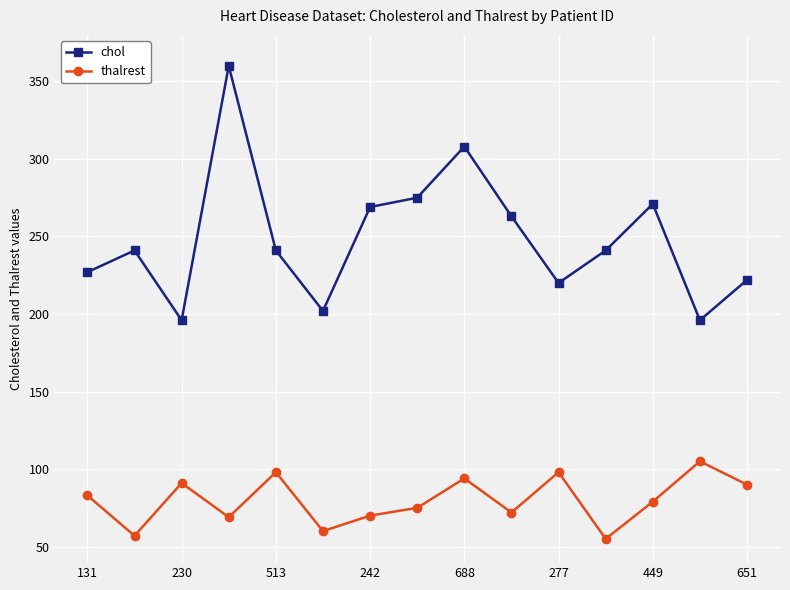

What is the value of the chol point at the 15th from the left?

222